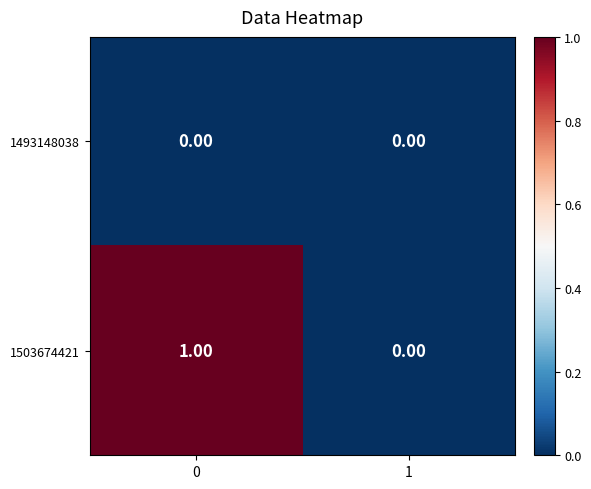

List the series in order of their overall mean, lowest first.

1493148038, 1503674421